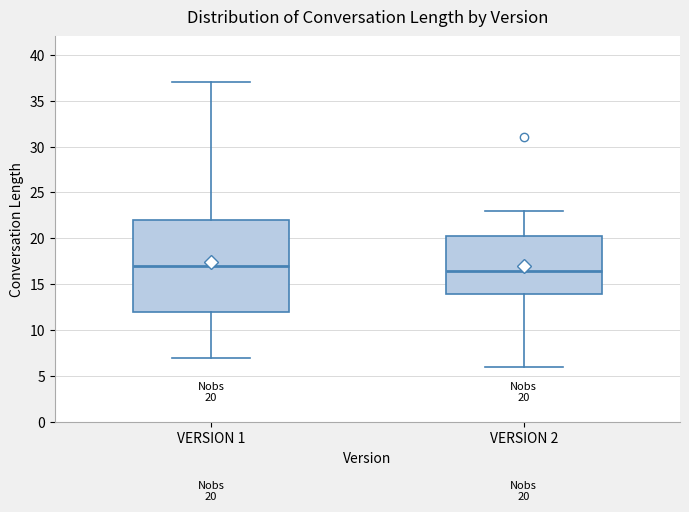

Which box has the lowest median line?

VERSION 2